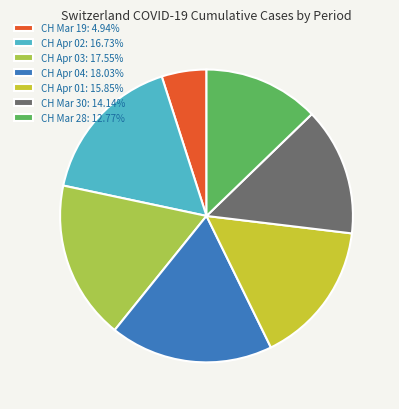

How many segments does this pie chart have?

7